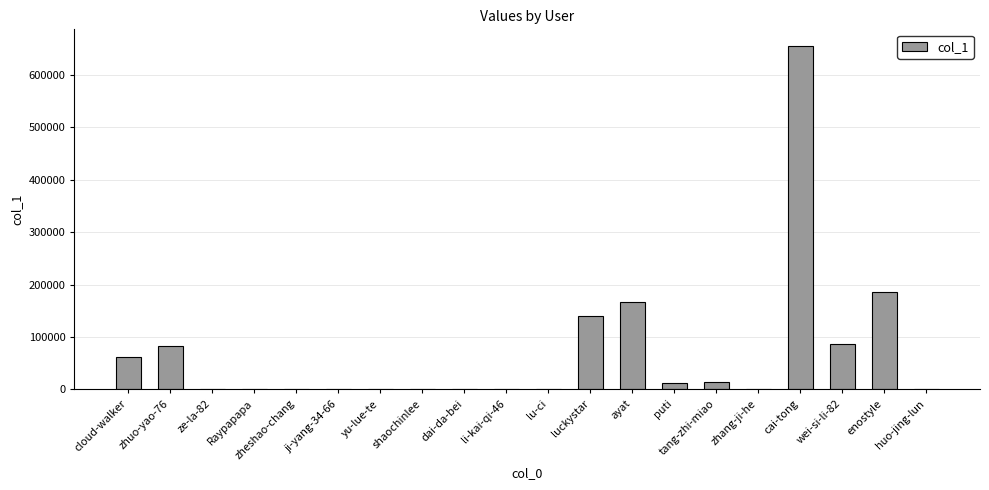

What is the sum of all values?

1405727